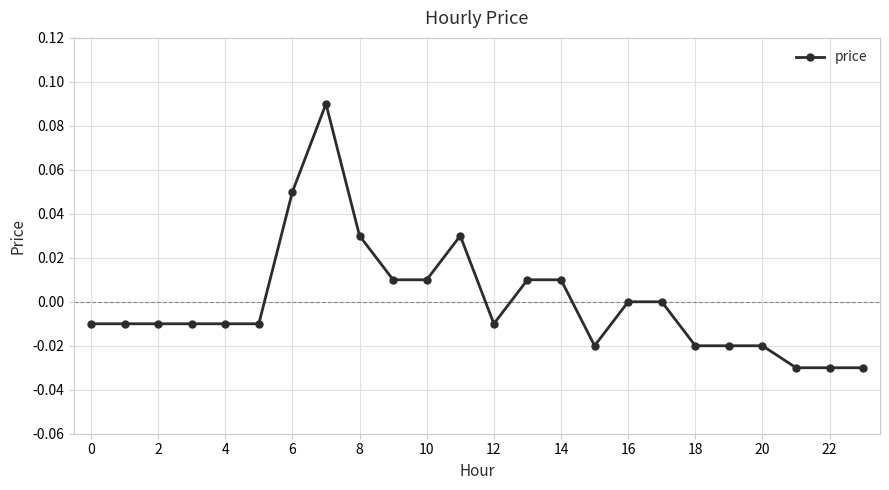

True or false: the data has more than 1 interior local peaks.

True